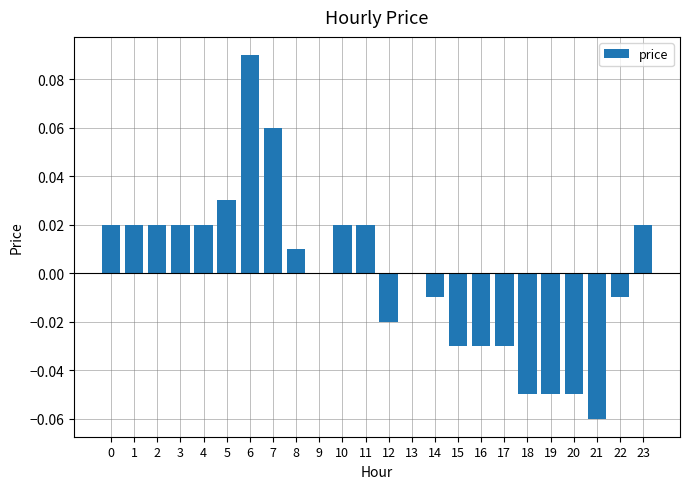

Are the bars horizontal?

No